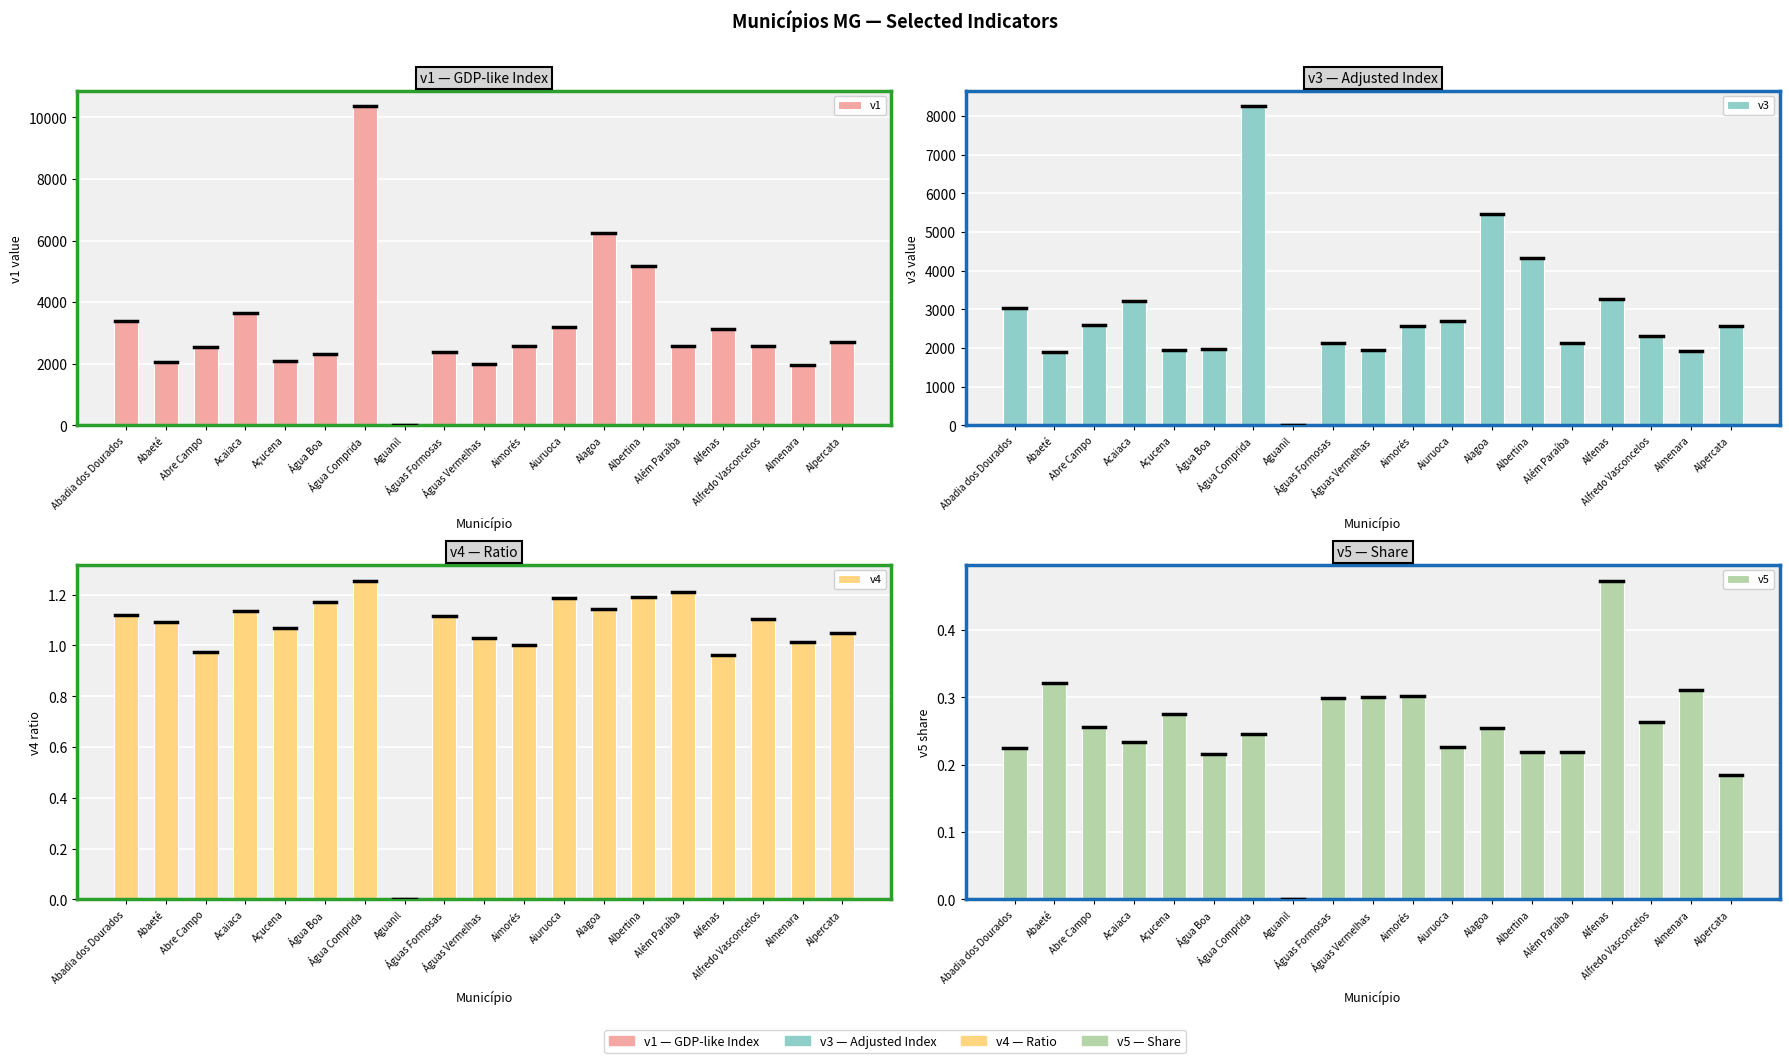

Reading left to right, what are all the values shown in this chart?

v1: Abadia dos Dourados=3389.0	Abaeté=2067.5	Abre Campo=2534.7	Acaiaca=3642.5	Açucena=2086.7	Água Boa=2321.4	Água Comprida=10355.0	Aguanil=0.0	Águas Formosas=2392.7	Águas Vermelhas=1994.5	Aimorés=2569.6	Aiuruoca=3207.1	Alagoa=6251.4	Albertina=5168.4	Além Paraíba=2578.3	Alfenas=3129.8	Alfredo Vasconcelos=2568.7	Almenara=1951.3	Alpercata=2708.2
v3: Abadia dos Dourados=3024.1	Abaeté=1890.8	Abre Campo=2597.5	Acaiaca=3208.8	Açucena=1953.4	Água Boa=1980.4	Água Comprida=8246.1	Aguanil=0.0	Águas Formosas=2143.5	Águas Vermelhas=1937.4	Aimorés=2563.1	Aiuruoca=2705.5	Alagoa=5461.8	Albertina=4338.7	Além Paraíba=2127.8	Alfenas=3257.2	Alfredo Vasconcelos=2324.7	Almenara=1923.6	Alpercata=2582.5
v4: Abadia dos Dourados=1.1	Abaeté=1.1	Abre Campo=1.0	Acaiaca=1.1	Açucena=1.1	Água Boa=1.2	Água Comprida=1.3	Aguanil=0.0	Águas Formosas=1.1	Águas Vermelhas=1.0	Aimorés=1.0	Aiuruoca=1.2	Alagoa=1.1	Albertina=1.2	Além Paraíba=1.2	Alfenas=1.0	Alfredo Vasconcelos=1.1	Almenara=1.0	Alpercata=1.0
v5: Abadia dos Dourados=0.2	Abaeté=0.3	Abre Campo=0.3	Acaiaca=0.2	Açucena=0.3	Água Boa=0.2	Água Comprida=0.2	Aguanil=0.0	Águas Formosas=0.3	Águas Vermelhas=0.3	Aimorés=0.3	Aiuruoca=0.2	Alagoa=0.3	Albertina=0.2	Além Paraíba=0.2	Alfenas=0.5	Alfredo Vasconcelos=0.3	Almenara=0.3	Alpercata=0.2